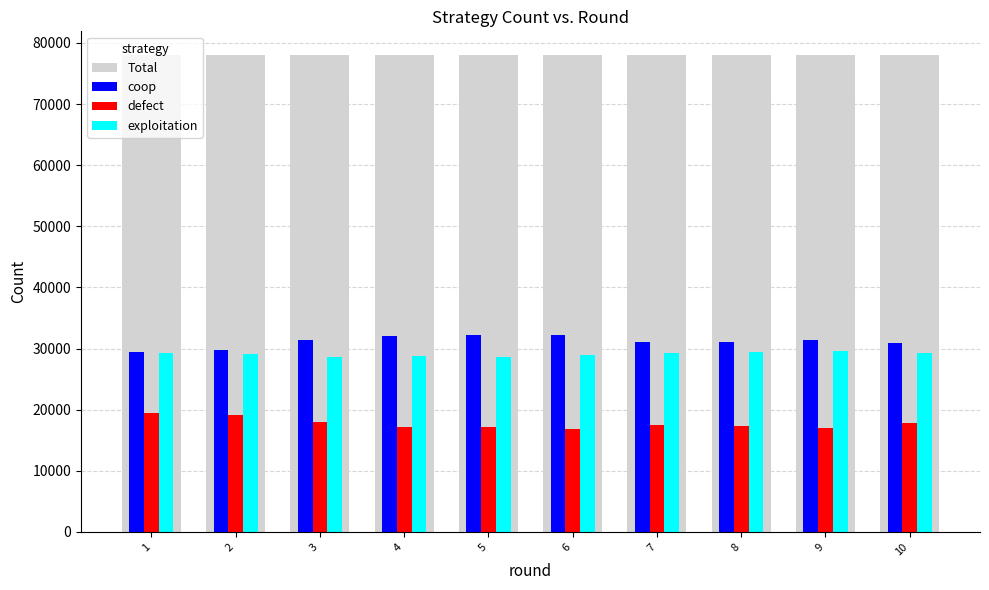

True or false: defect has a value of 19393 at 1.

True